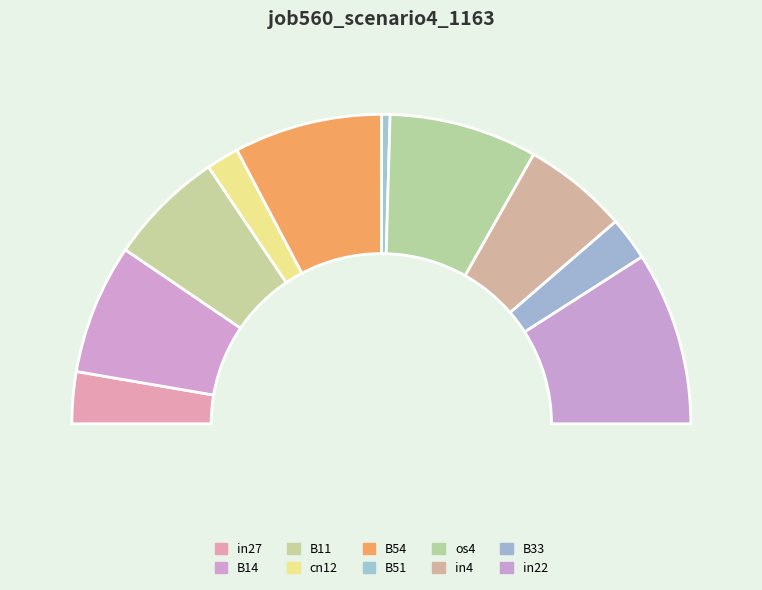

Which category has the smallest portion of the pie?

B51